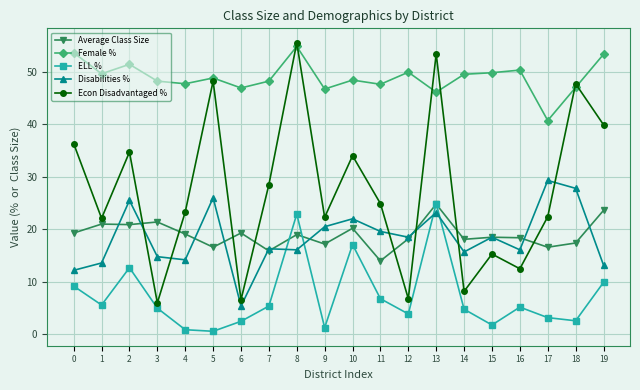

Does the chart display data point markers on the line(s)?

Yes